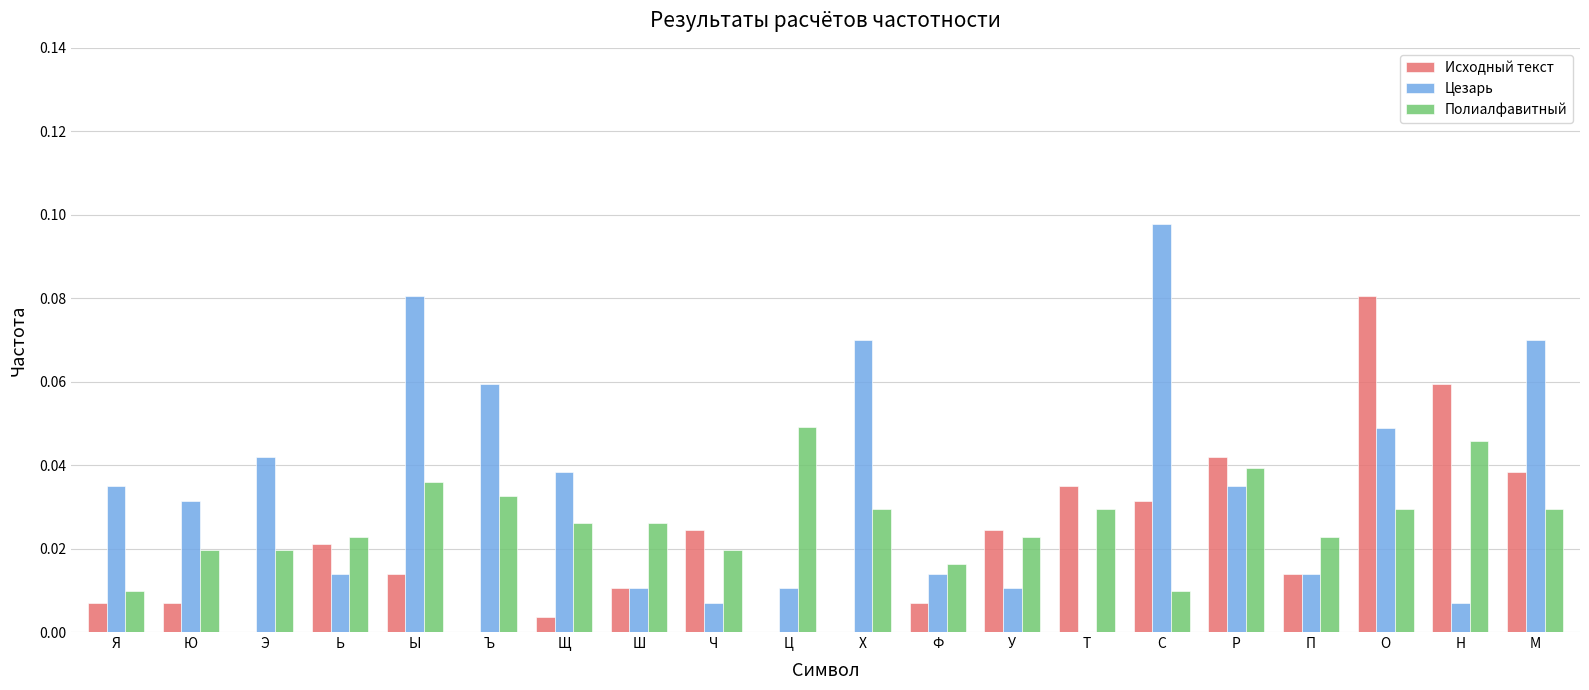

Is it true that Исходный текст equals 0.0 at Р?

True